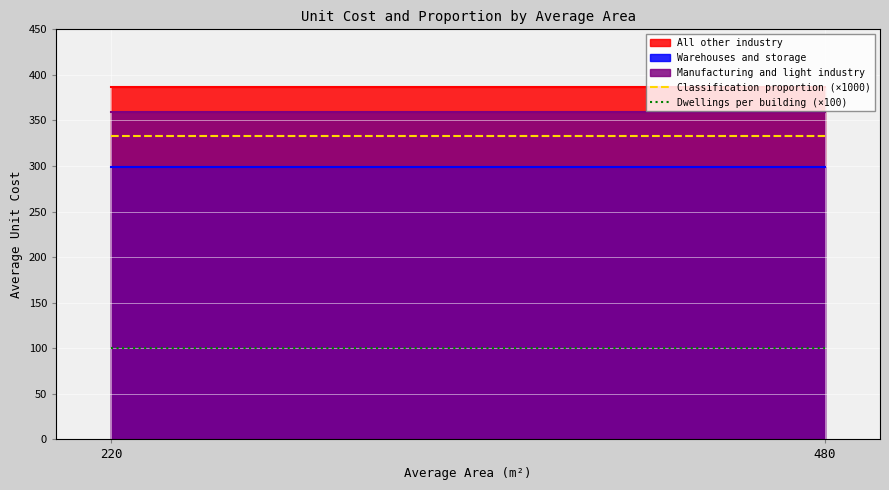

Which has a higher value, 220 or 480?

220